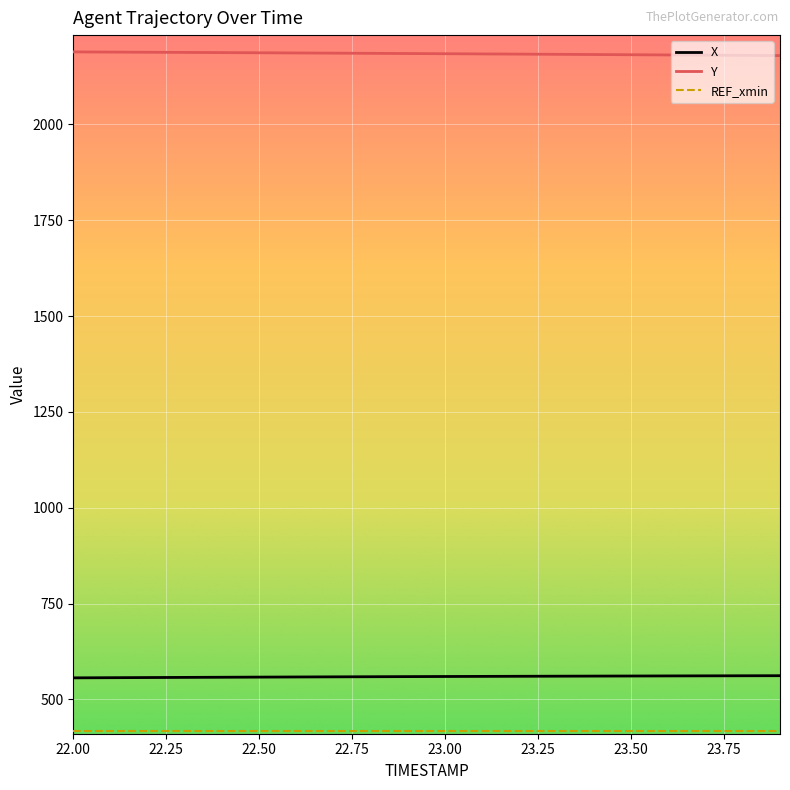

What is the maximum value shown in the chart?

2189.0